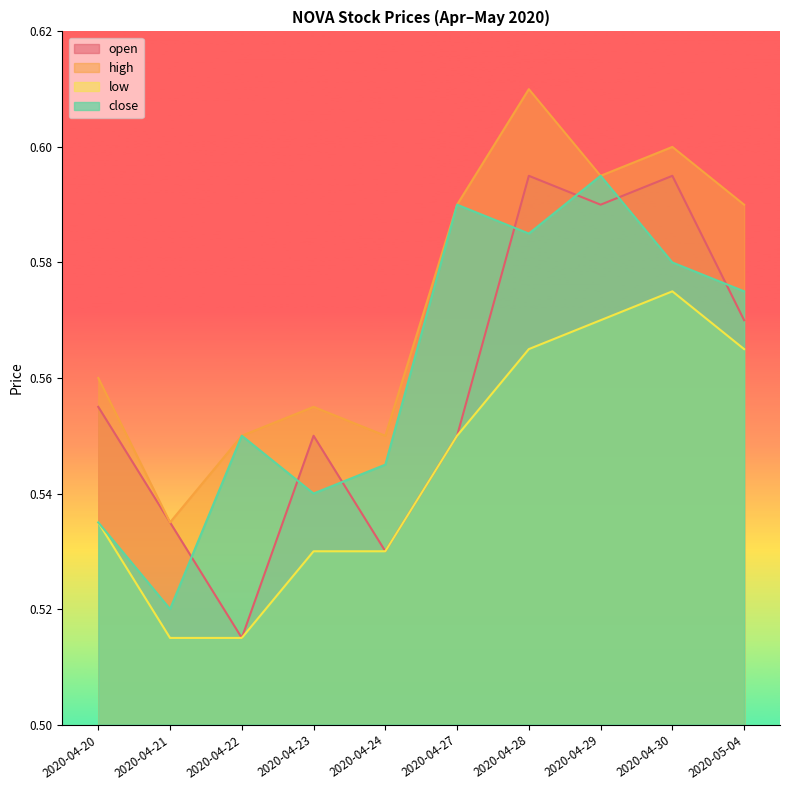

What is the label of the 8th point from the left?

2020-04-29